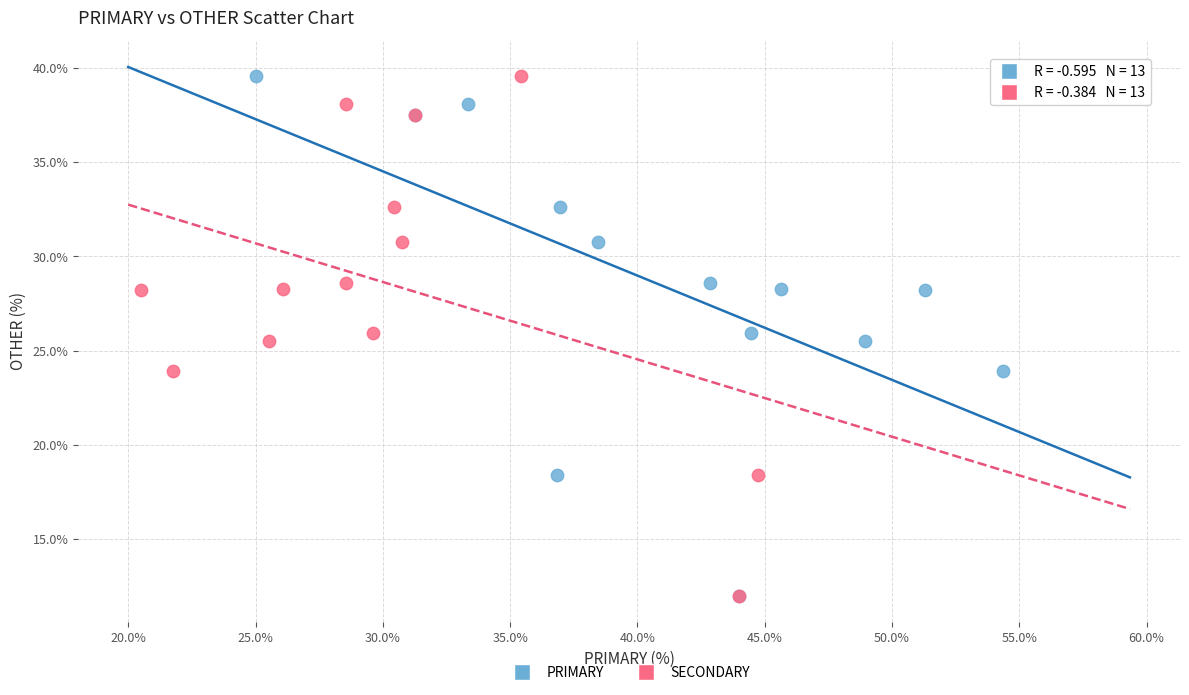

What are all the series names shown in the legend?

PRIMARY, SECONDARY